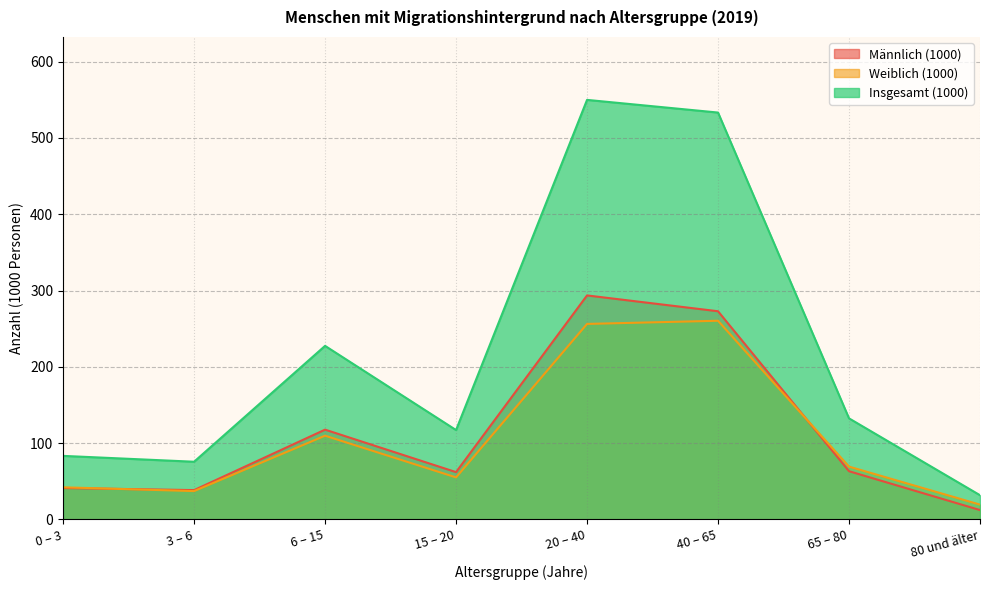

Where does the Männlich (1000) series first go above 63?

6 – 15